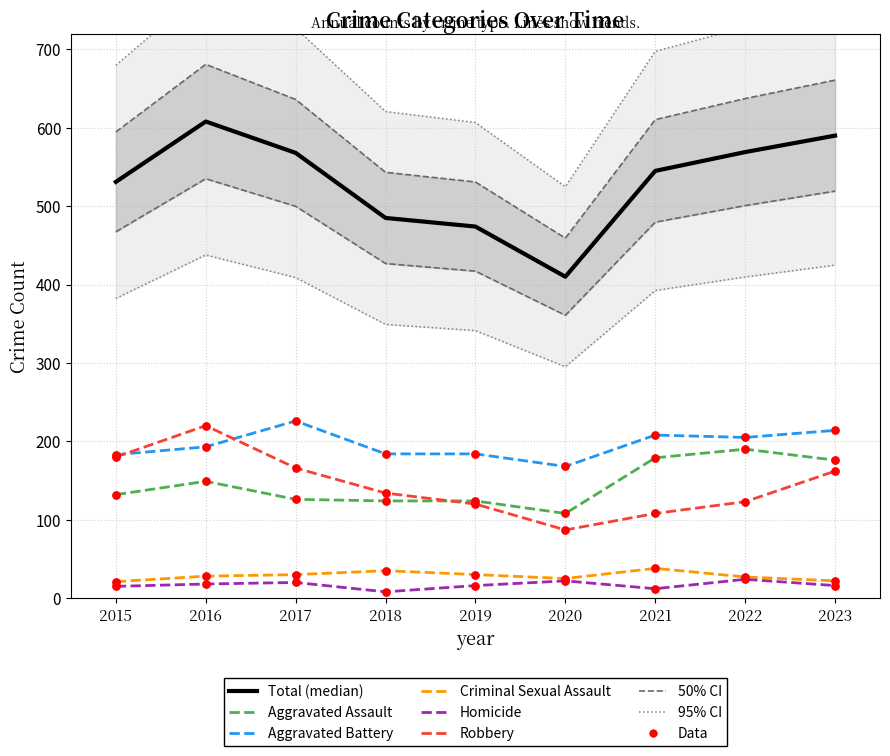

At which category is the sum across all series the highest?

2016